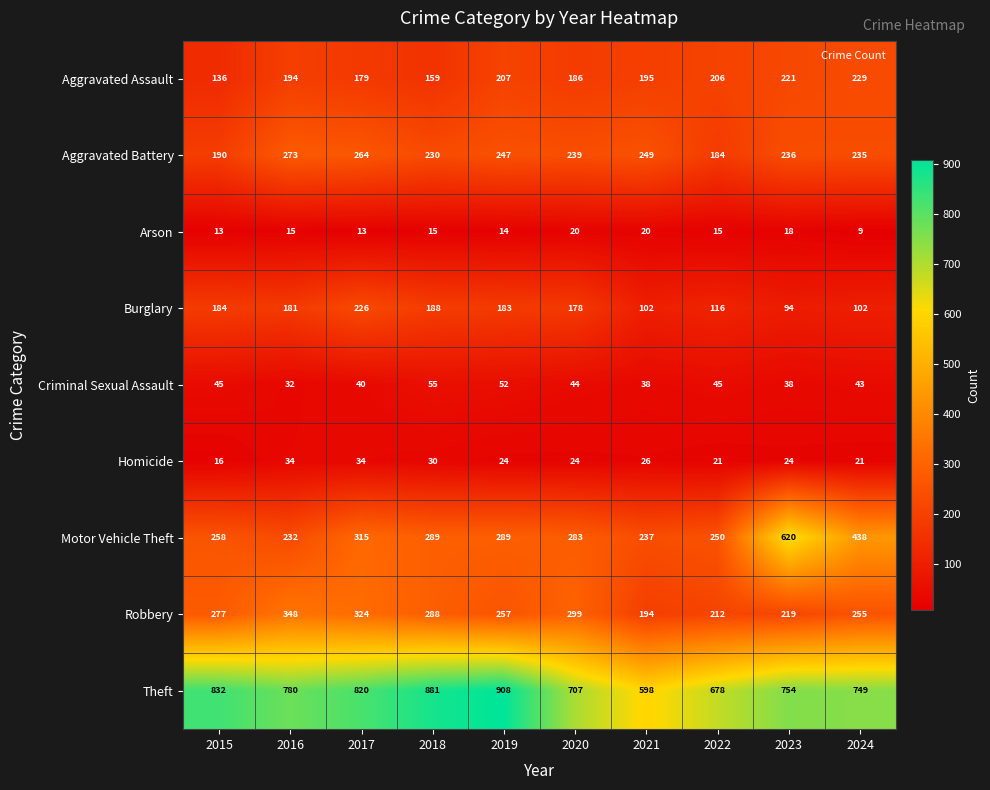

Is it true that Aggravated Assault equals 207 at 2019?

True